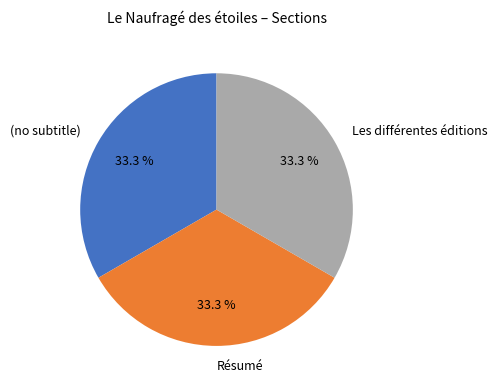

What percentage do Les différentes éditions and (no subtitle) together represent?

66.7%